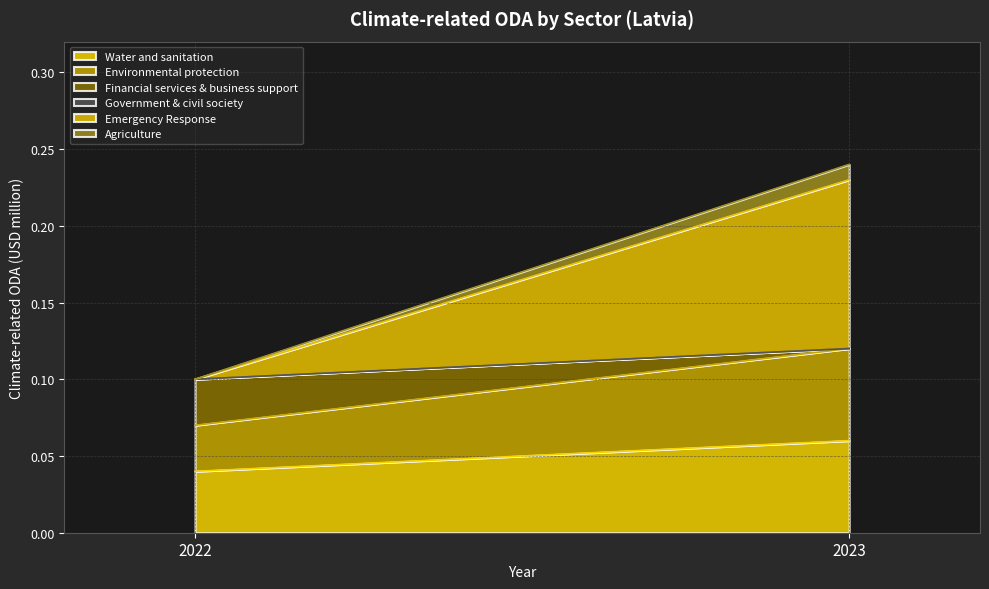

What is the total value across all series at 2022?

0.1